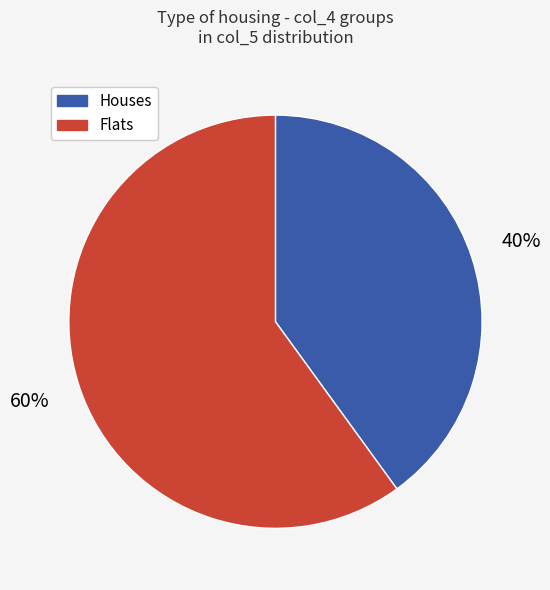

To the nearest percent, what is the difference between the largest and smallest slice percentages?

20%